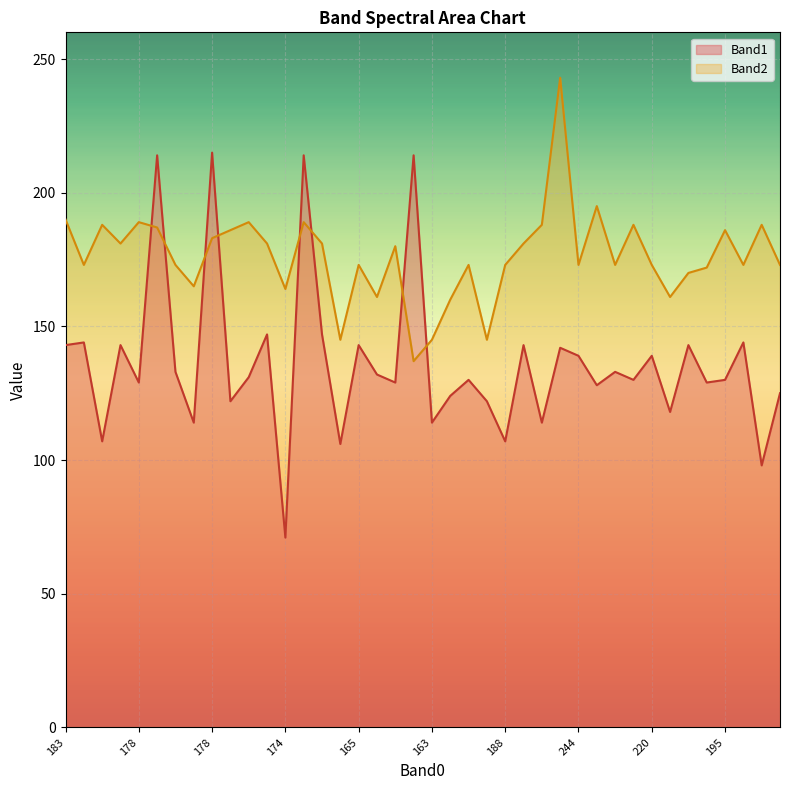

How many lines are shown in the chart?

2